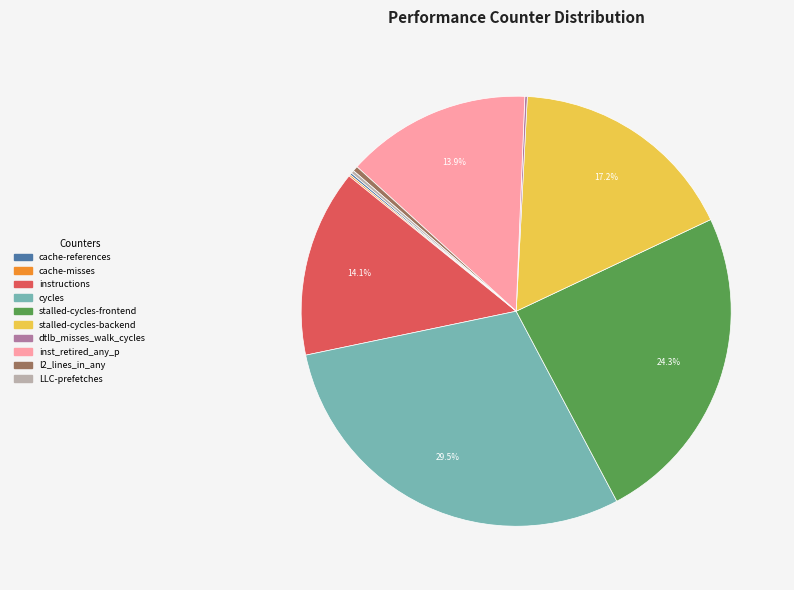

How much of the chart is everything except instructions?

85.9%